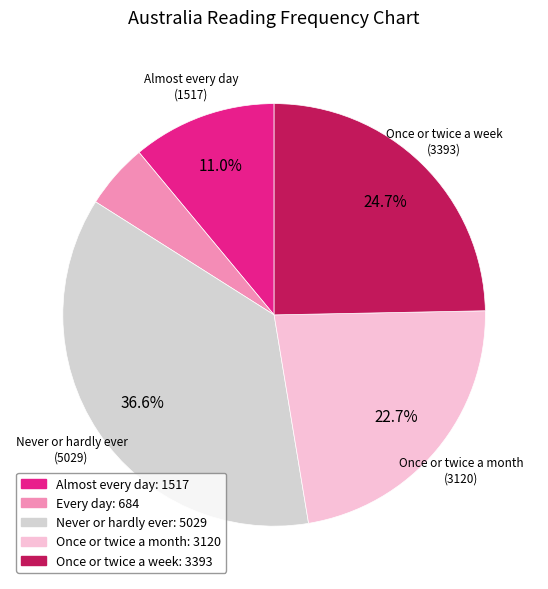

To the nearest percent, what is the difference between the largest and smallest slice percentages?

32%